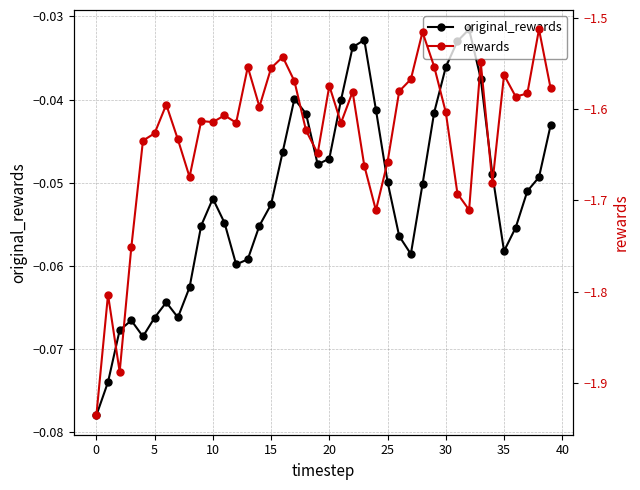

How many categories are shown in the chart?

40